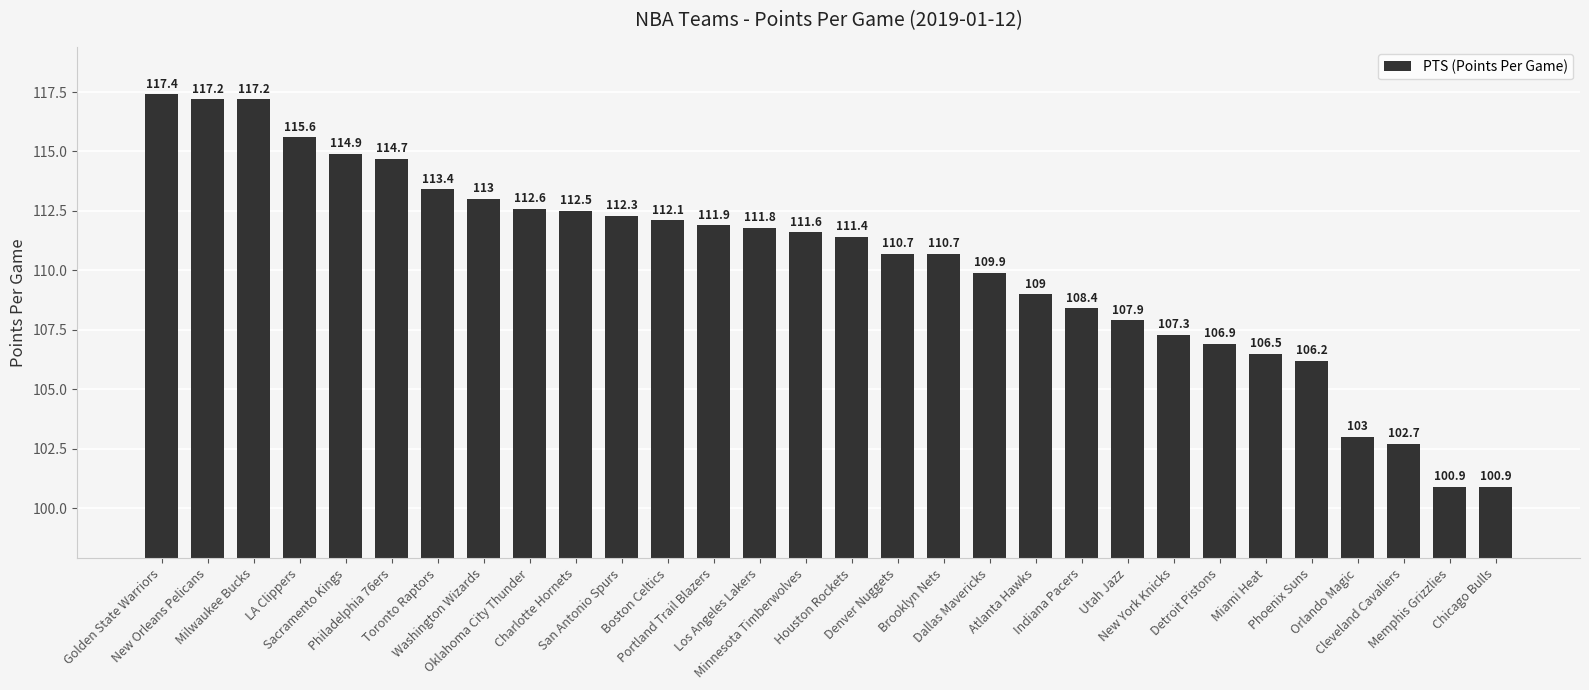

What is the value of the 15th bar from the left?

111.6